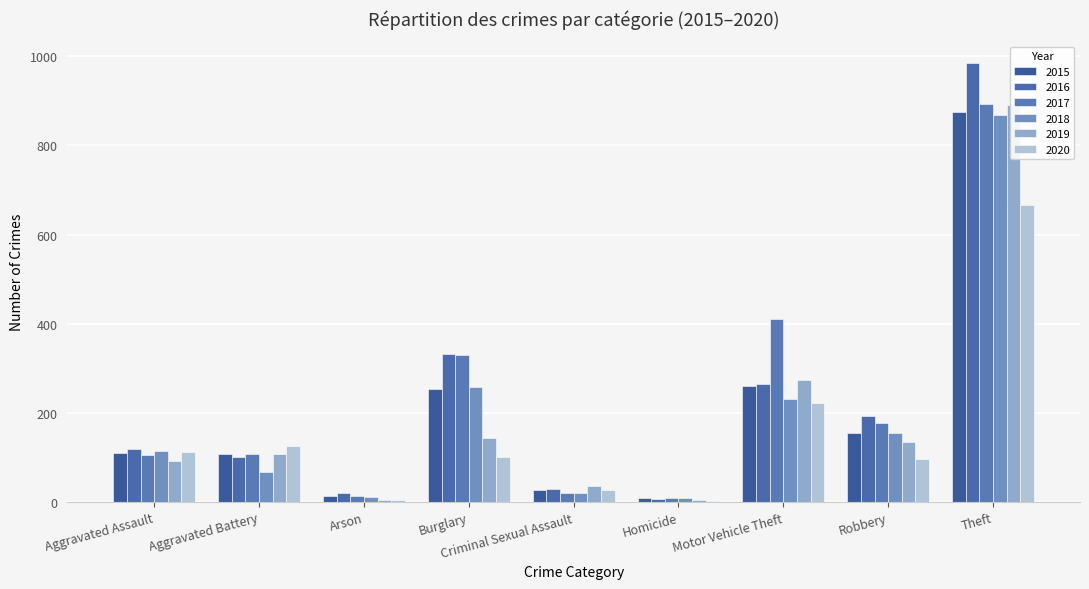

Which series has the largest total across all categories?

2017